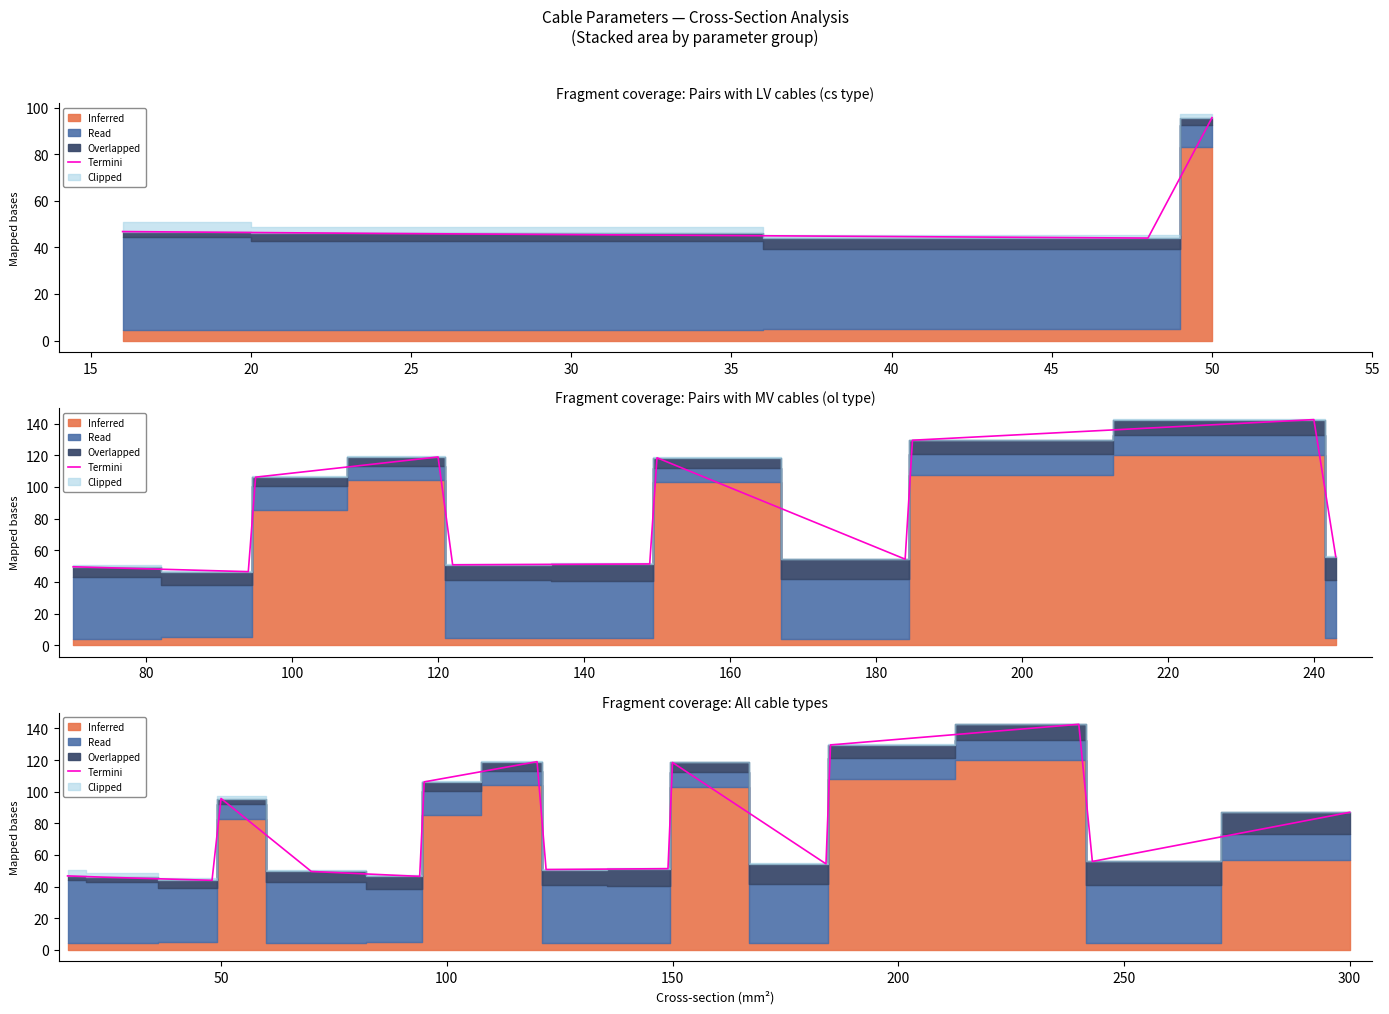

What is the value of the 10th point from the left?

51.4